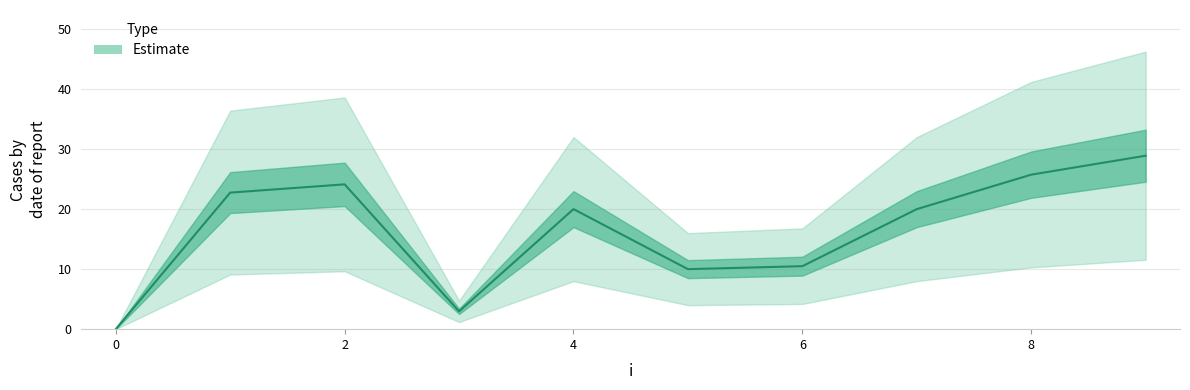

Count the number of values greater than 20.

4